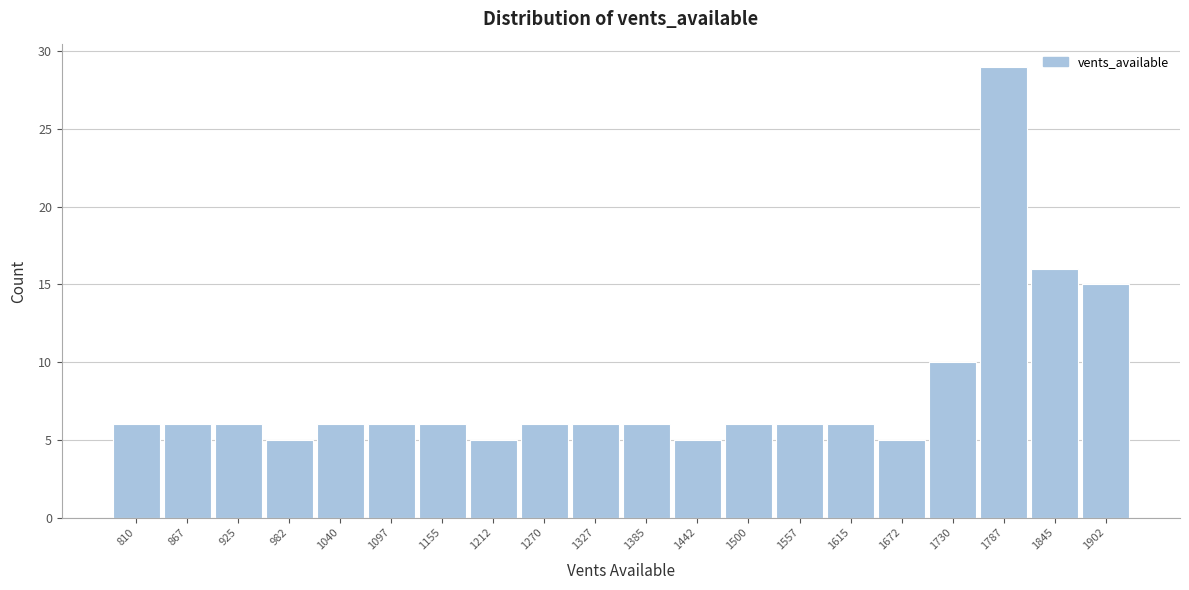

Reading left to right, transcribe all the data shown in this chart.

6	6	6	5	6	6	6	5	6	6	6	5	6	6	6	5	10	29	16	15